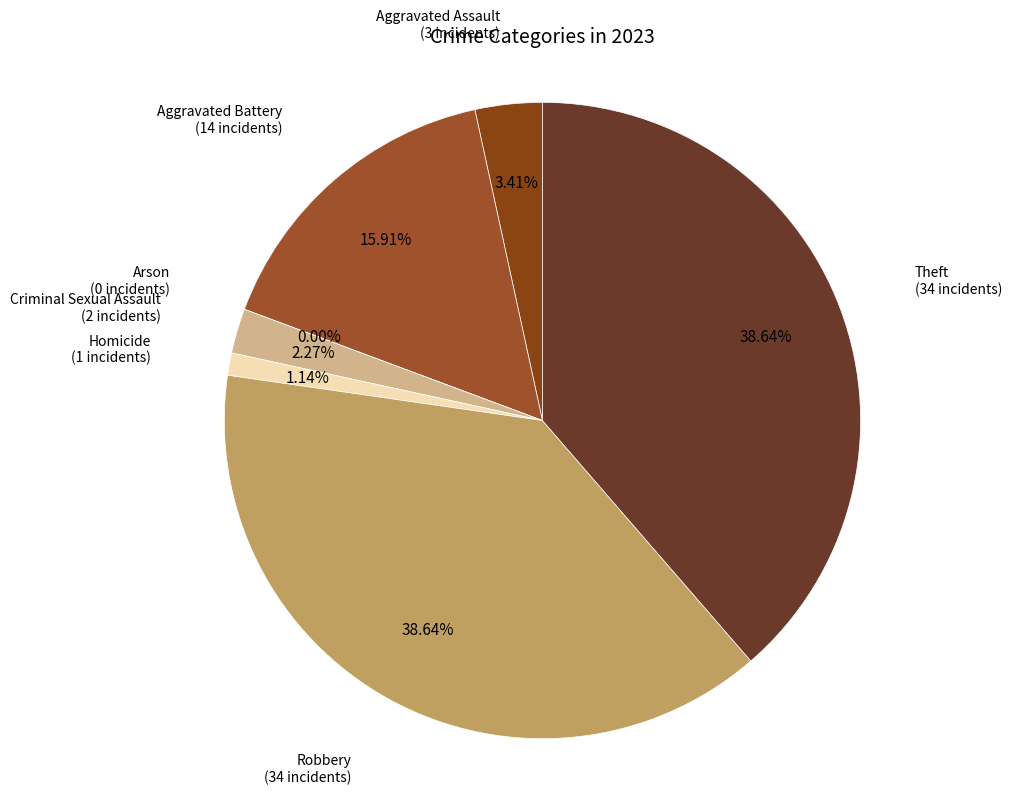

The Criminal Sexual Assault slice represents 2% of the pie. True or false?

True